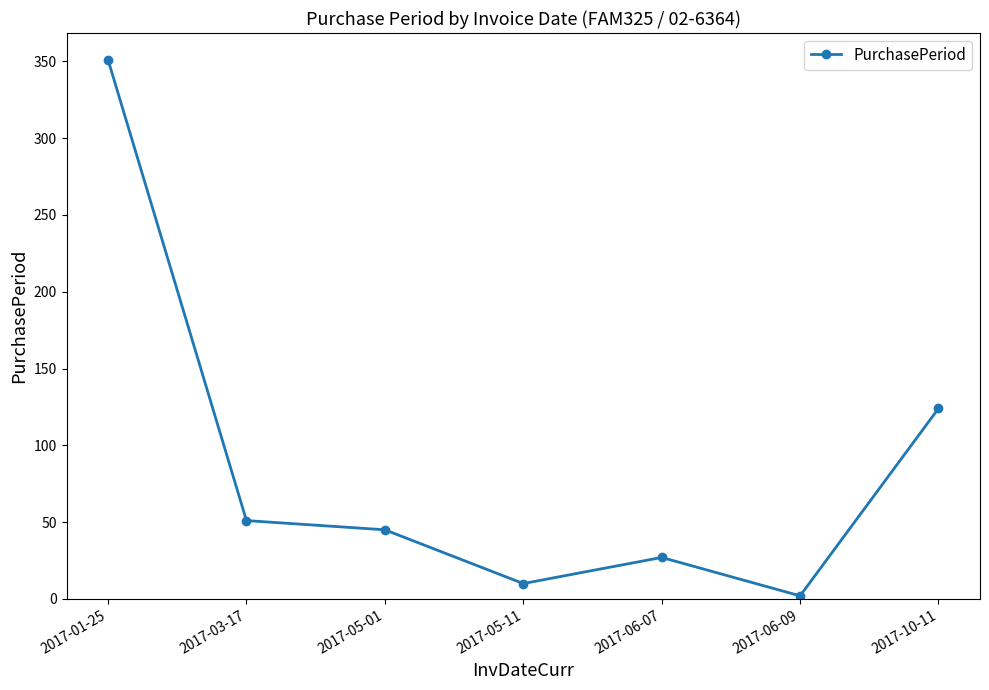

What is the change in value from 2017-05-01 to 2017-05-11?

-35